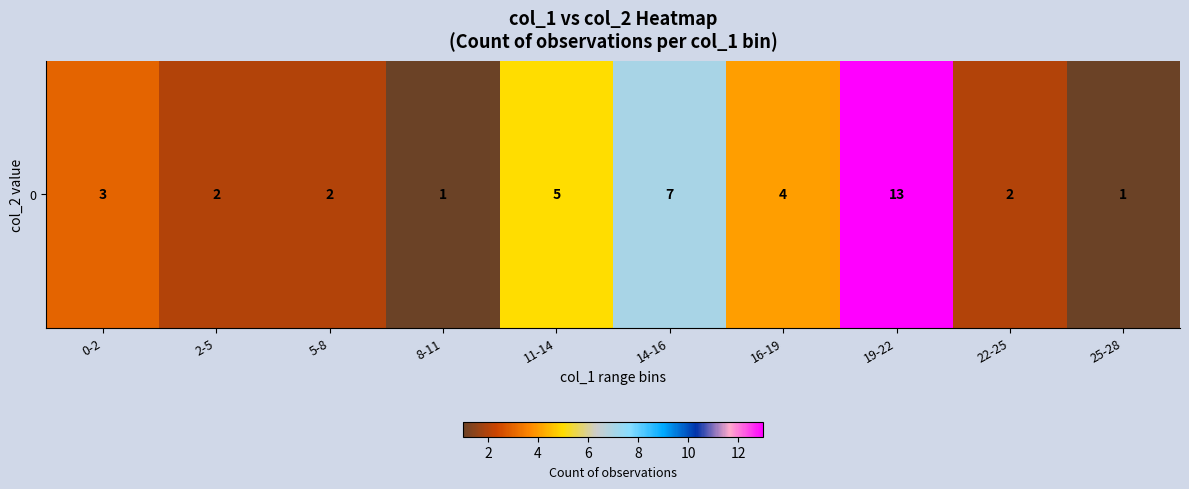

Rank the categories by value from lowest to highest.

8-11, 25-28, 2-5, 5-8, 22-25, 0-2, 16-19, 11-14, 14-16, 19-22